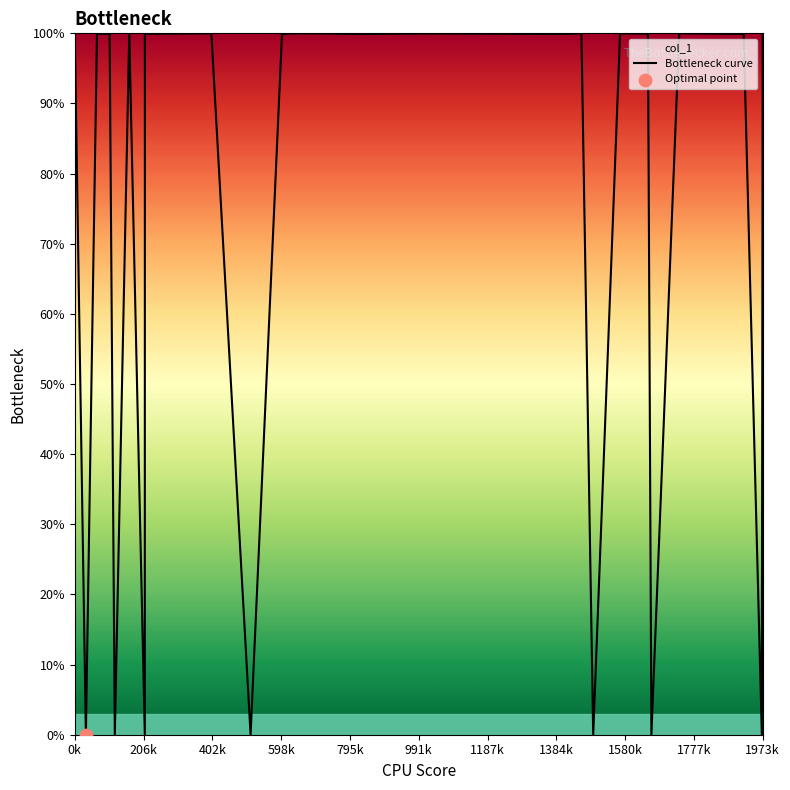

What is the difference between the maximum and minimum values?

100.0